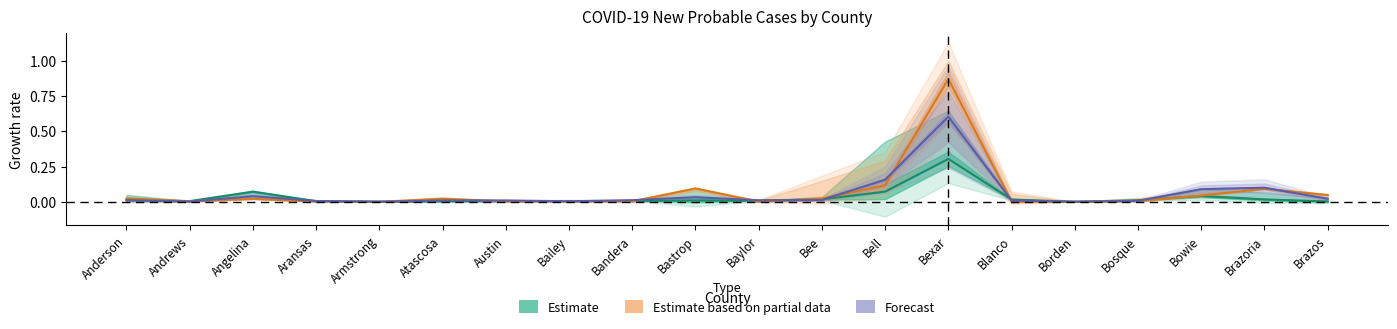

Reading left to right, extract all data points from this chart.

Estimate: Anderson=0.0	Andrews=0.0	Angelina=0.1	Aransas=0.0	Armstrong=0.0	Atascosa=0.0	Austin=0.0	Bailey=0.0	Bandera=0.0	Bastrop=0.0	Baylor=0.0	Bee=0.0	Bell=0.1	Bexar=0.3	Blanco=0.0	Borden=0.0	Bosque=0.0	Bowie=0.0	Brazoria=0.0	Brazos=0.0
Estimate based on partial data: Anderson=0.0	Andrews=0.0	Angelina=0.0	Aransas=0.0	Armstrong=0.0	Atascosa=0.0	Austin=0.0	Bailey=0.0	Bandera=0.0	Bastrop=0.1	Baylor=0.0	Bee=0.0	Bell=0.1	Bexar=0.9	Blanco=0.0	Borden=0.0	Bosque=0.0	Bowie=0.0	Brazoria=0.1	Brazos=0.0
Forecast: Anderson=0.0	Andrews=0.0	Angelina=0.0	Aransas=0.0	Armstrong=0.0	Atascosa=0.0	Austin=0.0	Bailey=0.0	Bandera=0.0	Bastrop=0.0	Baylor=0.0	Bee=0.0	Bell=0.2	Bexar=0.6	Blanco=0.0	Borden=0.0	Bosque=0.0	Bowie=0.1	Brazoria=0.1	Brazos=0.0